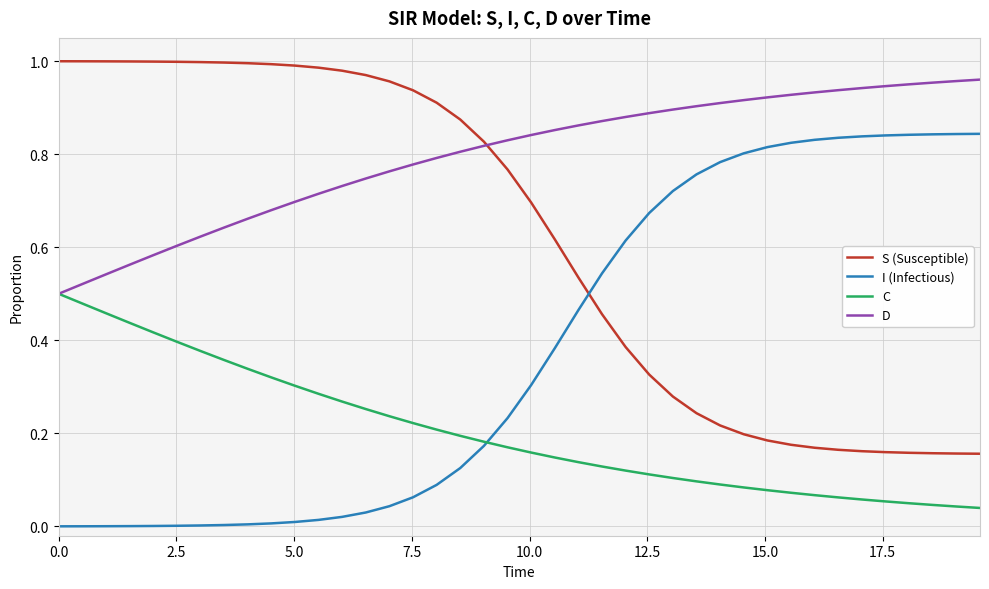

Which series has the largest total across all categories?

D